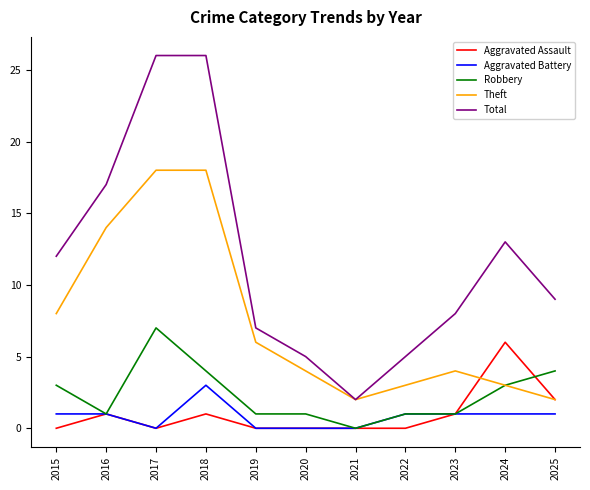

True or false: Aggravated Battery has a value of -2 at 2017.

False